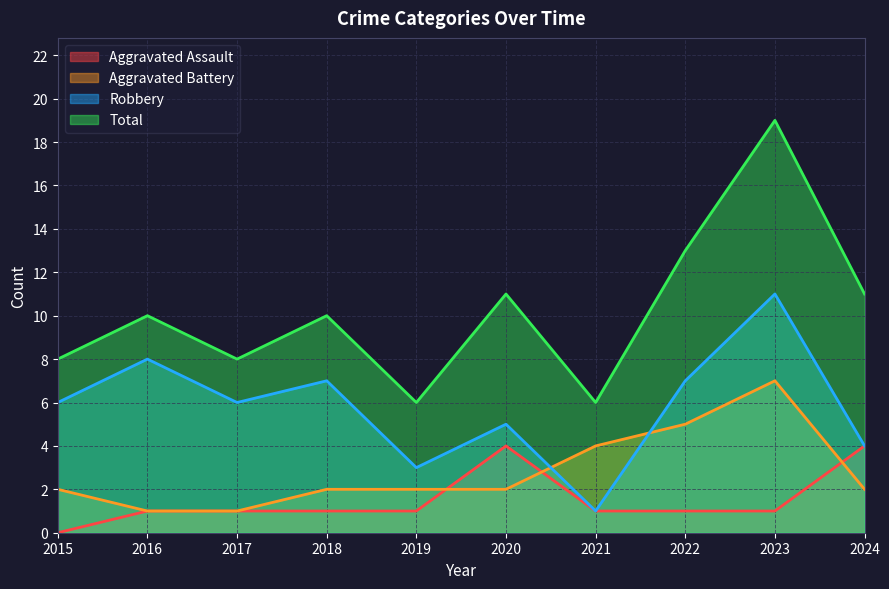

What is the minimum value for Total?

6